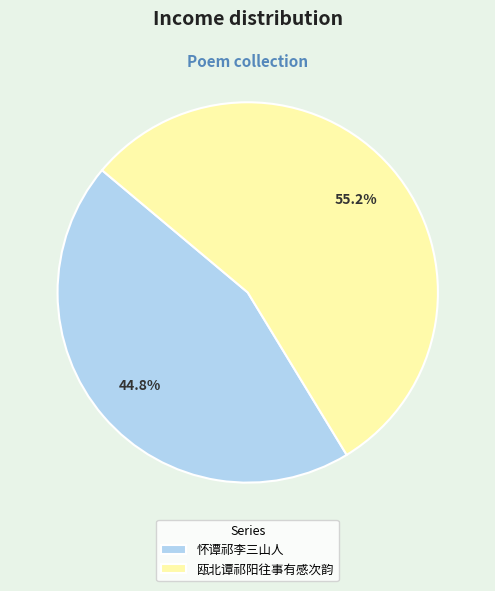

Rank the categories by value from lowest to highest.

怀谭祁李三山人, 瓯北谭祁阳往事有感次韵